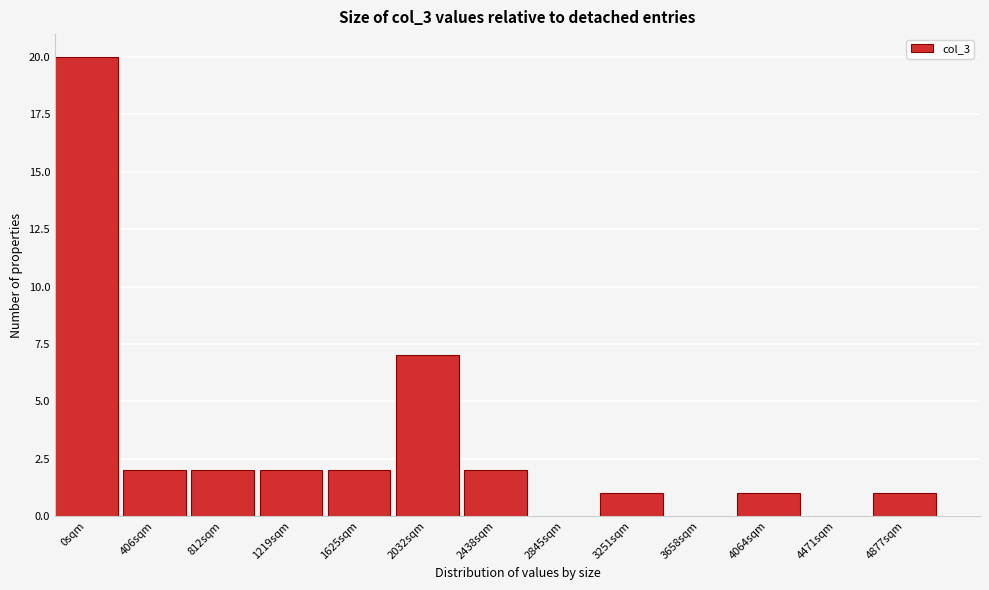

Reading left to right, what are all the values shown in this chart?

0sqm=20	406sqm=2	812sqm=2	1219sqm=2	1625sqm=2	2032sqm=7	2438sqm=2	2845sqm=0	3251sqm=1	3658sqm=0	4064sqm=1	4471sqm=0	4877sqm=1